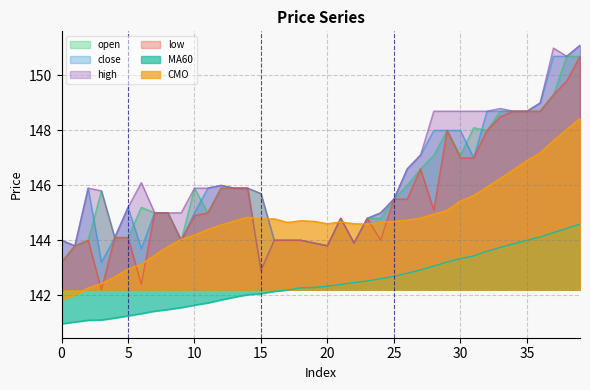

Reading left to right, what are all the values shown in this chart?

open: 0=143.2	1=143.8	2=144.0	3=145.8	4=144.1	5=144.1	6=145.2	7=145.0	8=145.0	9=144.0	10=145.9	11=145.0	12=145.9	13=145.9	14=145.9	15=145.7	16=144.0	17=144.0	18=144.0	19=143.9	20=143.8	21=144.8	22=143.9	23=144.8	24=144.8	25=145.5	26=146.0	27=146.6	28=147.1	29=148.0	30=147.1	31=148.1	32=148.0	33=148.7	34=148.7	35=148.7	36=148.7	37=149.3	38=150.7	39=150.7
close: 0=144.0	1=143.8	2=145.9	3=143.2	4=144.1	5=145.2	6=143.7	7=145.0	8=145.0	9=144.0	10=145.0	11=145.9	12=146.0	13=145.9	14=145.9	15=142.9	16=144.0	17=144.0	18=144.0	19=143.9	20=143.8	21=144.8	22=143.9	23=144.8	24=145.0	25=145.5	26=146.6	27=147.1	28=148.0	29=148.0	30=148.0	31=147.0	32=148.7	33=148.7	34=148.7	35=148.7	36=149.0	37=150.7	38=150.7	39=151.1
high: 0=144.0	1=143.8	2=145.9	3=145.8	4=144.1	5=145.2	6=146.1	7=145.0	8=145.0	9=145.0	10=145.9	11=145.9	12=146.0	13=145.9	14=145.9	15=145.7	16=144.0	17=144.0	18=144.0	19=143.9	20=143.8	21=144.8	22=143.9	23=144.8	24=145.0	25=145.5	26=146.6	27=147.1	28=148.7	29=148.7	30=148.7	31=148.7	32=148.7	33=148.8	34=148.7	35=148.7	36=149.0	37=151.0	38=150.7	39=151.1
low: 0=143.2	1=143.8	2=144.0	3=142.2	4=144.1	5=144.1	6=142.4	7=145.0	8=145.0	9=144.0	10=144.9	11=145.0	12=145.9	13=145.9	14=145.9	15=142.9	16=144.0	17=144.0	18=144.0	19=143.9	20=143.8	21=144.8	22=143.9	23=144.8	24=144.0	25=145.5	26=145.5	27=146.6	28=145.1	29=148.0	30=147.0	31=147.0	32=148.0	33=148.5	34=148.7	35=148.7	36=148.7	37=149.3	38=149.8	39=150.7
MA60: 0=141.0	1=141.0	2=141.1	3=141.1	4=141.2	5=141.2	6=141.3	7=141.4	8=141.5	9=141.6	10=141.6	11=141.7	12=141.8	13=141.9	14=142.0	15=142.1	16=142.1	17=142.2	18=142.3	19=142.3	20=142.3	21=142.4	22=142.5	23=142.5	24=142.6	25=142.7	26=142.8	27=142.9	28=143.1	29=143.2	30=143.3	31=143.4	32=143.6	33=143.7	34=143.9	35=144.0	36=144.1	37=144.3	38=144.4	39=144.6
CMO: 0=141.8	1=142.0	2=142.3	3=142.4	4=142.7	5=142.9	6=143.1	7=143.4	8=143.8	9=144.0	10=144.2	11=144.4	12=144.6	13=144.7	14=144.8	15=144.8	16=144.8	17=144.7	18=144.7	19=144.7	20=144.6	21=144.7	22=144.6	23=144.6	24=144.7	25=144.7	26=144.7	27=144.8	28=144.9	29=145.1	30=145.4	31=145.6	32=145.9	33=146.2	34=146.6	35=146.9	36=147.2	37=147.6	38=148.0	39=148.4